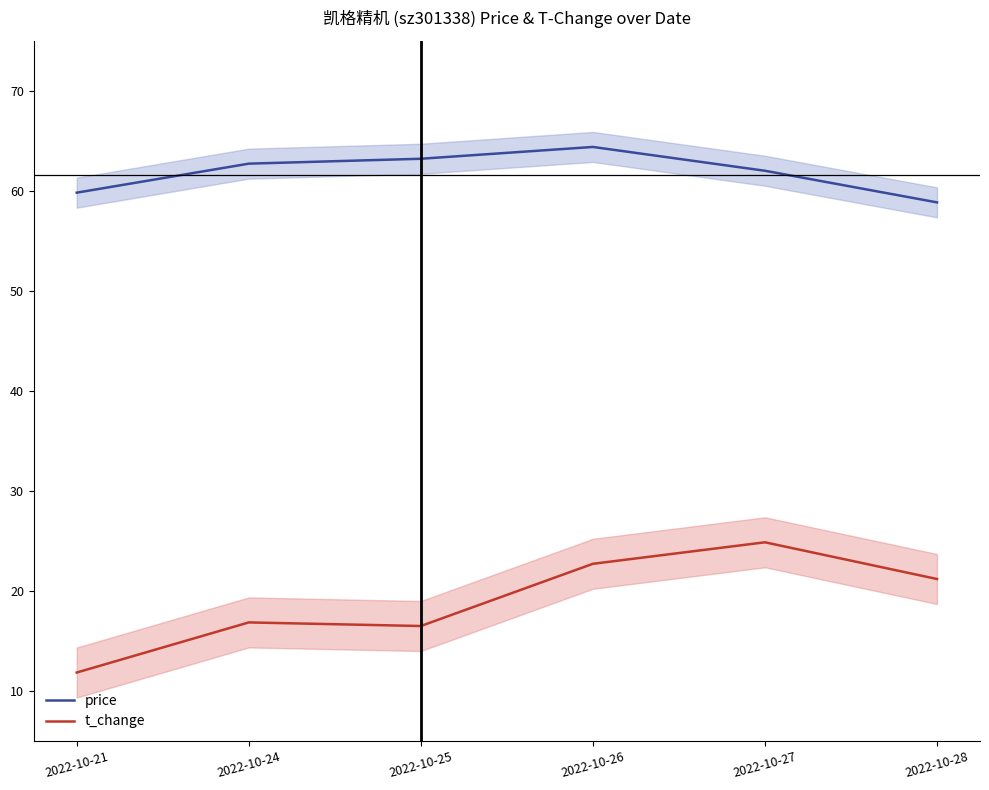

True or false: t_change has a value of 29.9 at 2022-10-24.

False